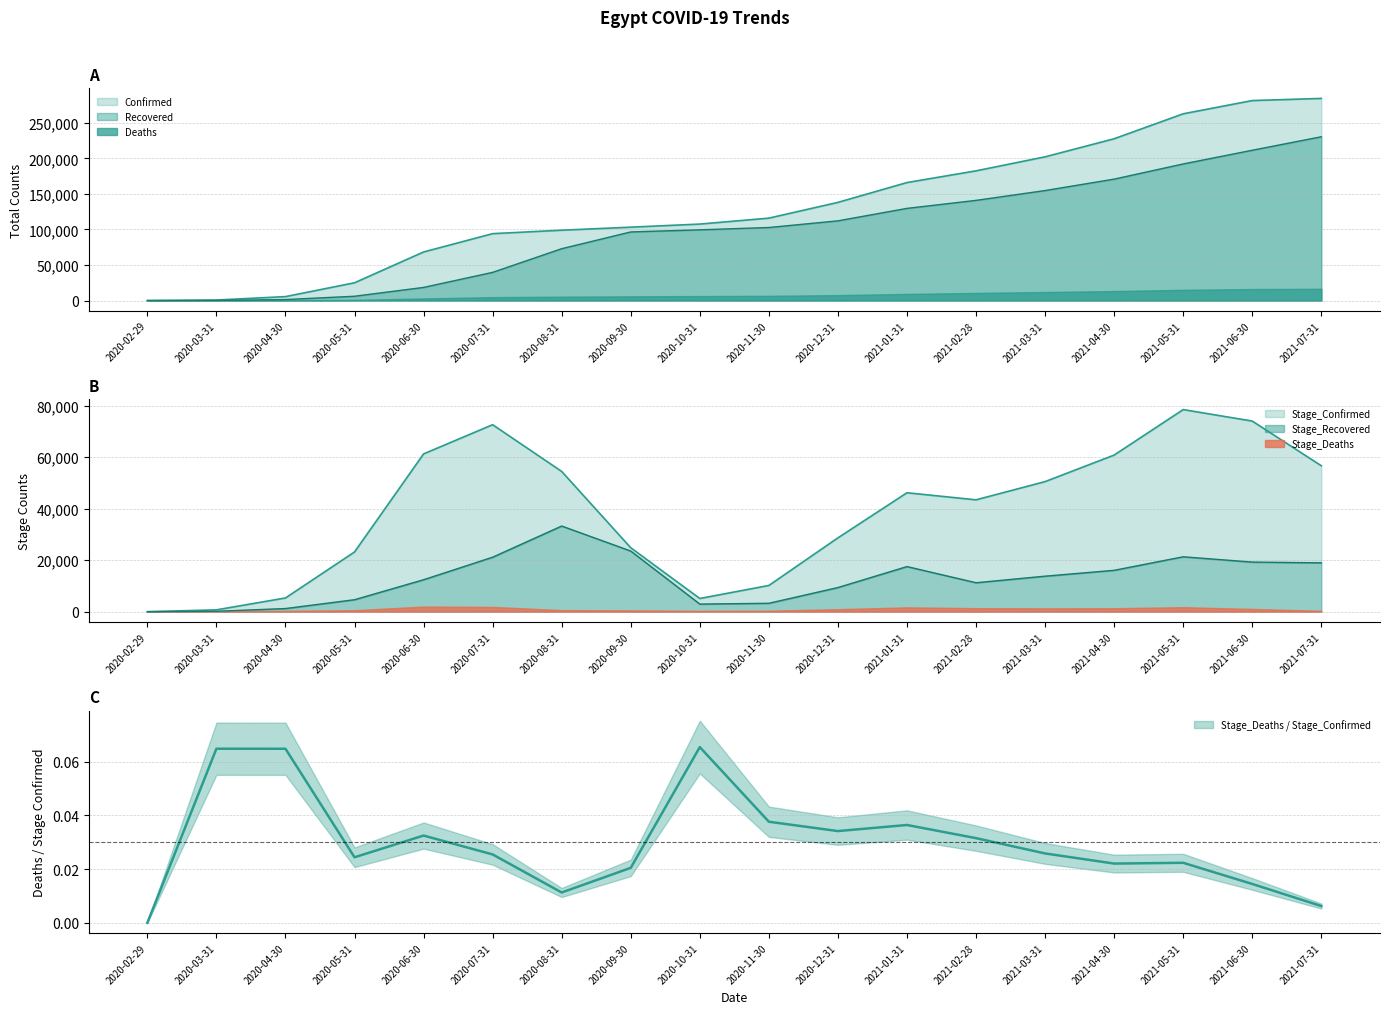

Which label corresponds to the largest value in the chart?

2021-07-31